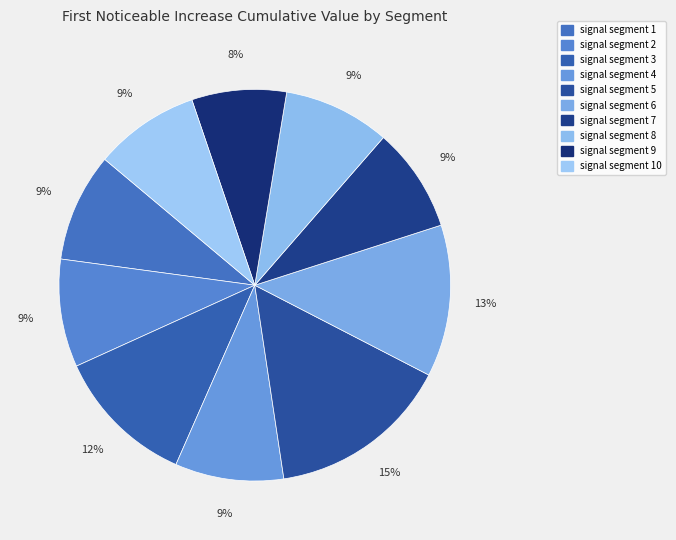

Count the number of slices in the pie.

10